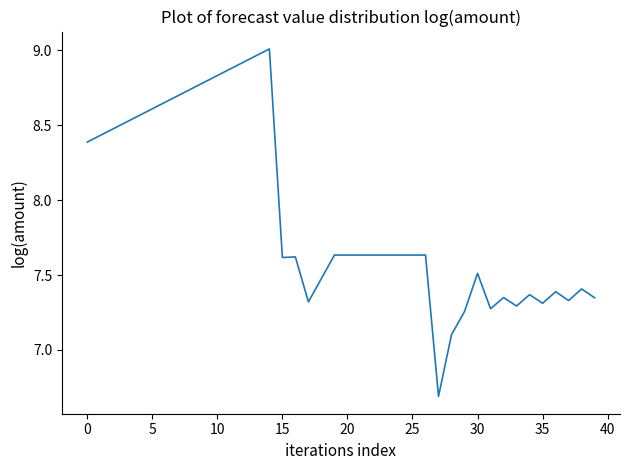

What is the minimum value shown in the chart?

6.7